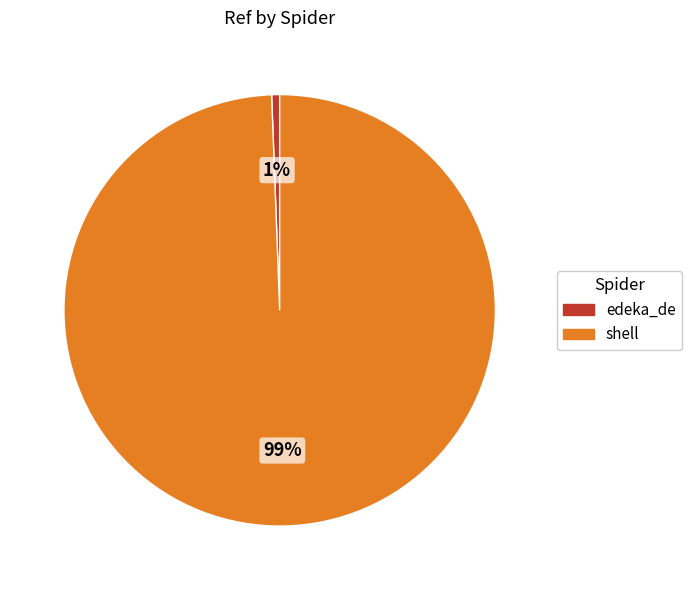

To the nearest percent, what is the combined percentage of edeka_de and shell?

100%